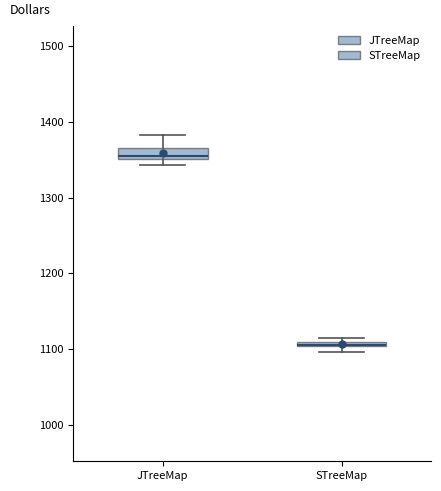

Where is the upper edge of the box for JTreeMap on the y-axis? The values are not printed on the chart, so give them approximately, as read against the axis.

1370